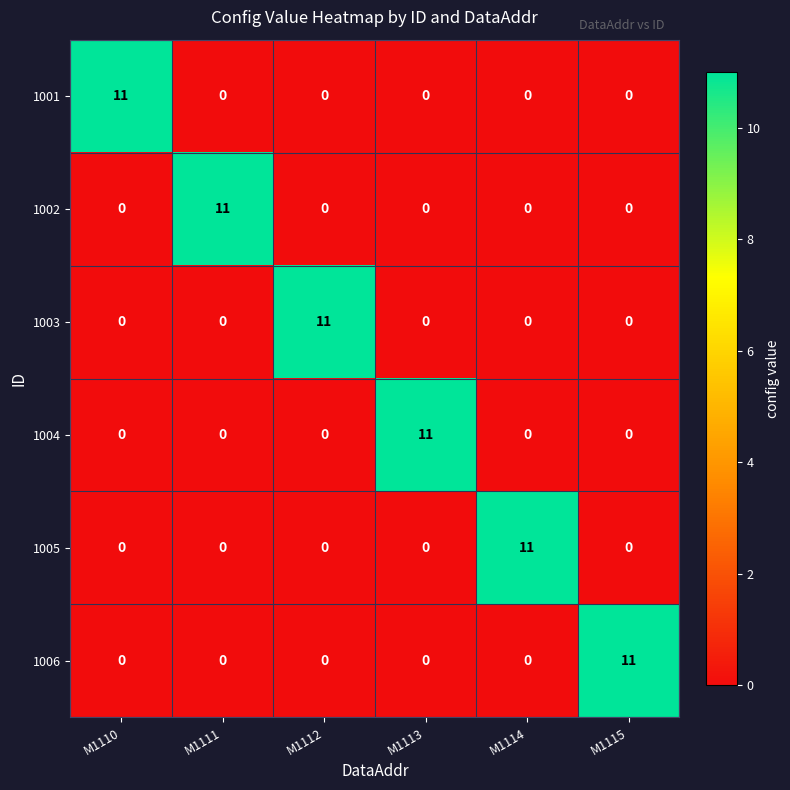

At how many categories does at least one series exceed 6?

6